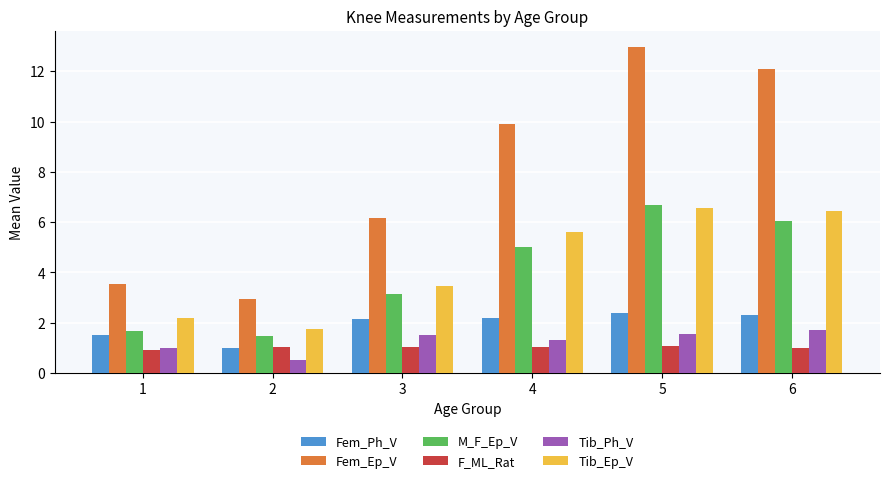

What is the value of the Tib_Ep_V bar at the 3rd from the left?

3.5